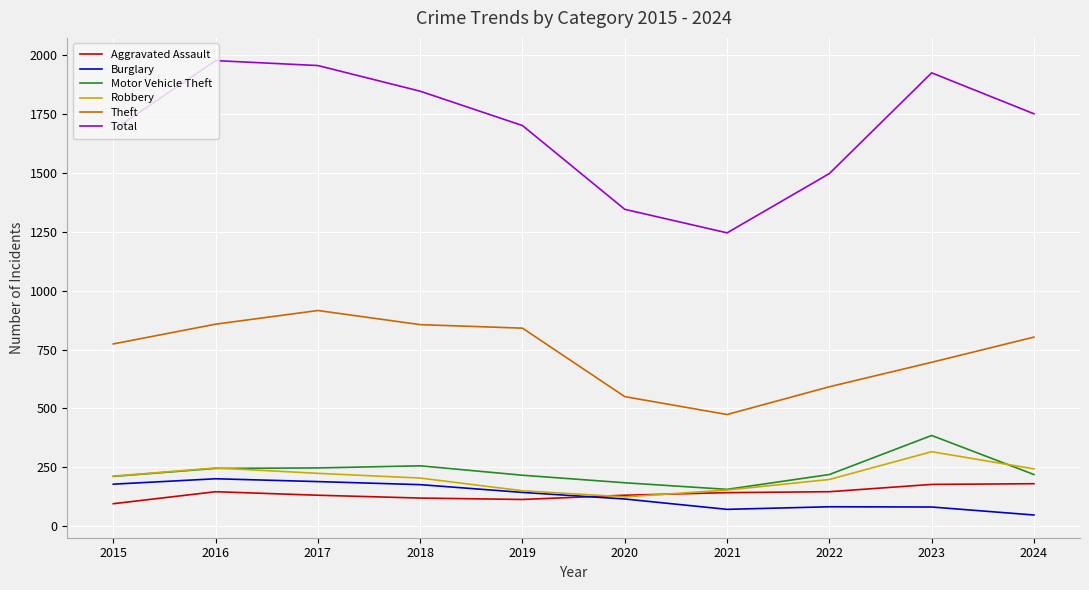

Which series has the largest total across all categories?

Total